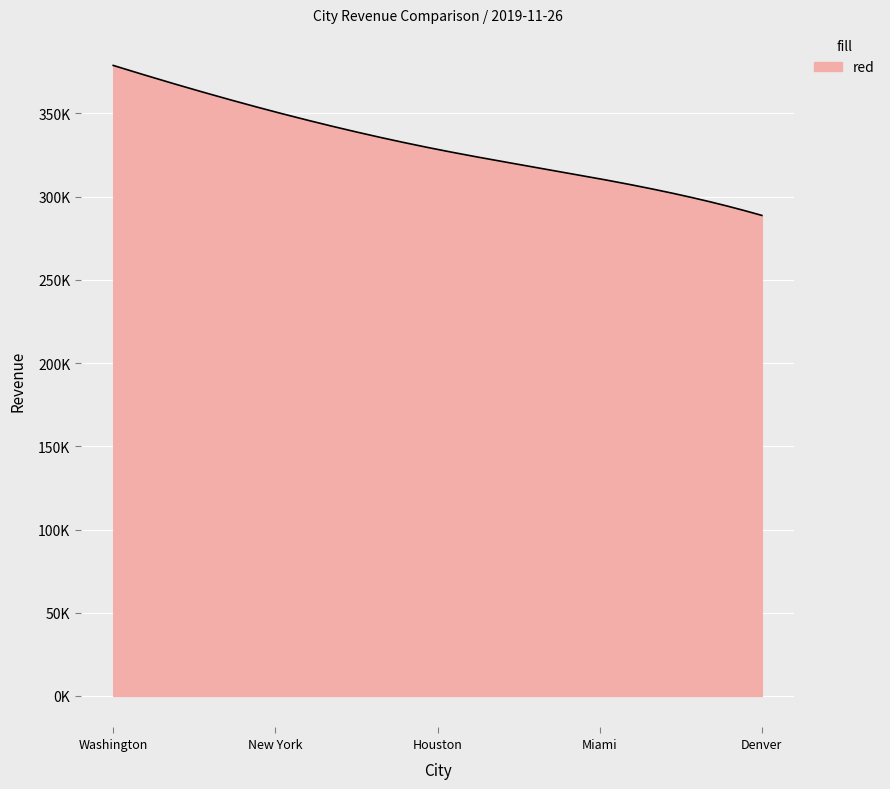

Is this an area chart (filled region under the line)?

Yes